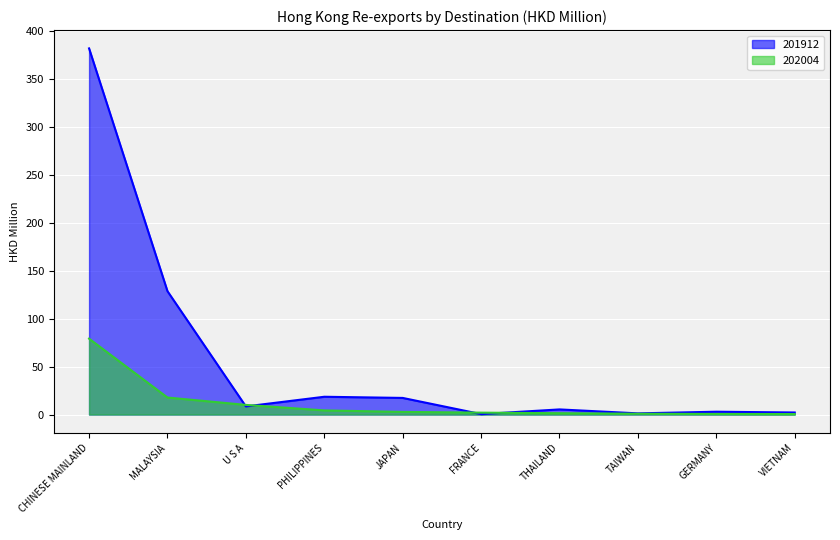

What is the difference between the second highest and second lowest values in the 201912 series?

127.4